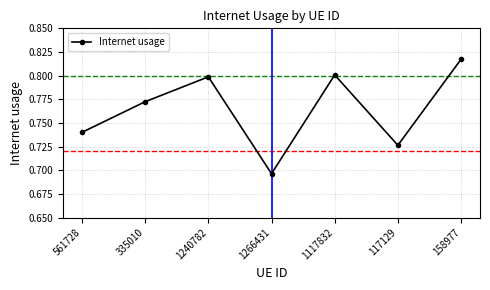

The chart shows a value of 0.3 at 1266431. True or false?

False